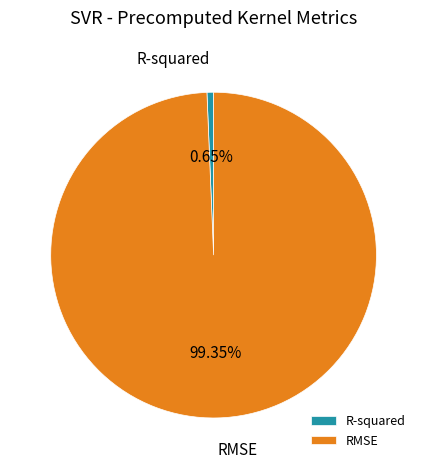

How many slices are in this pie chart?

2